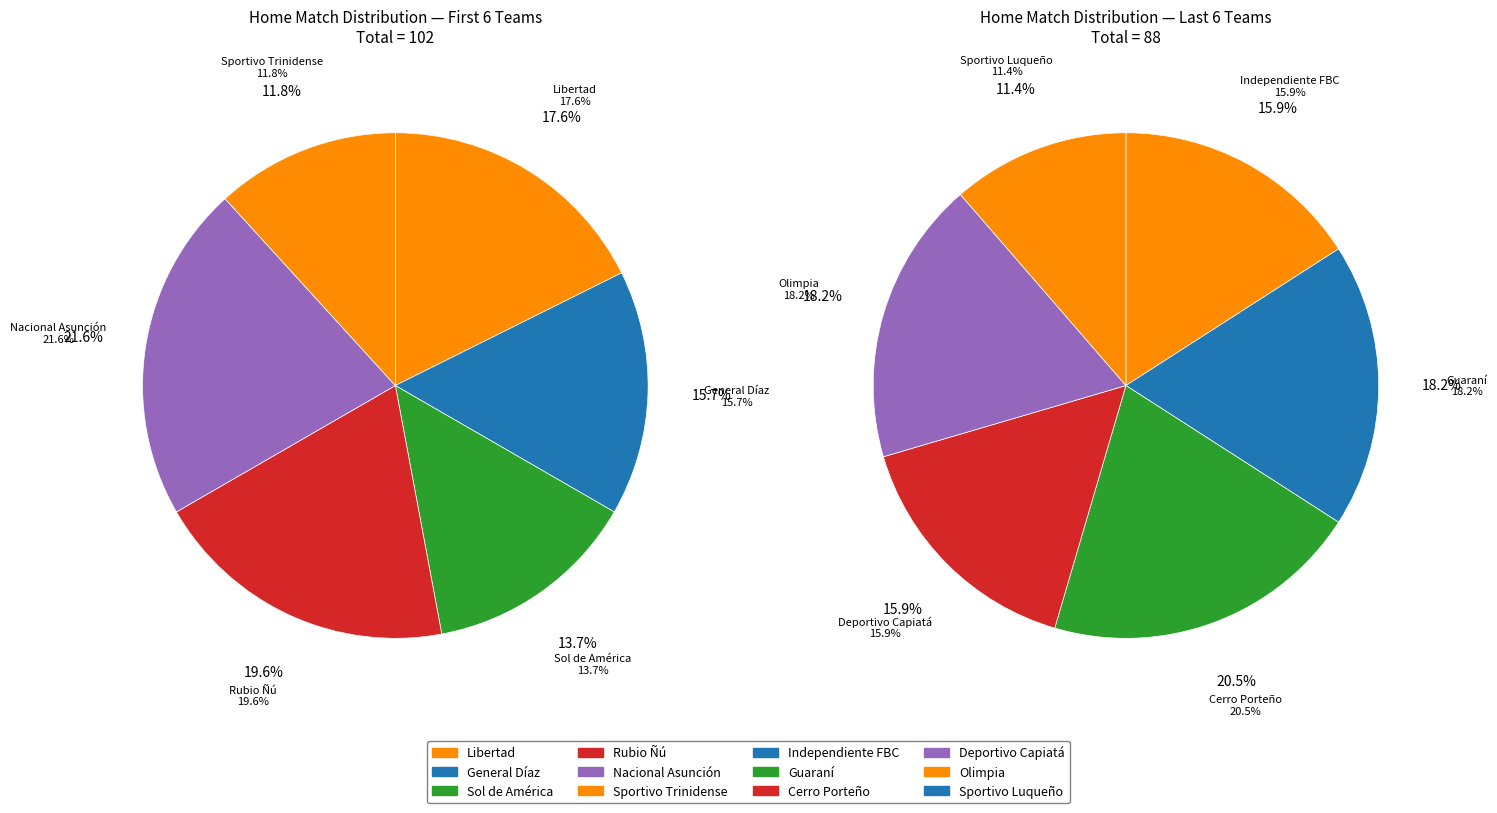

How many slices are in this pie chart?

12